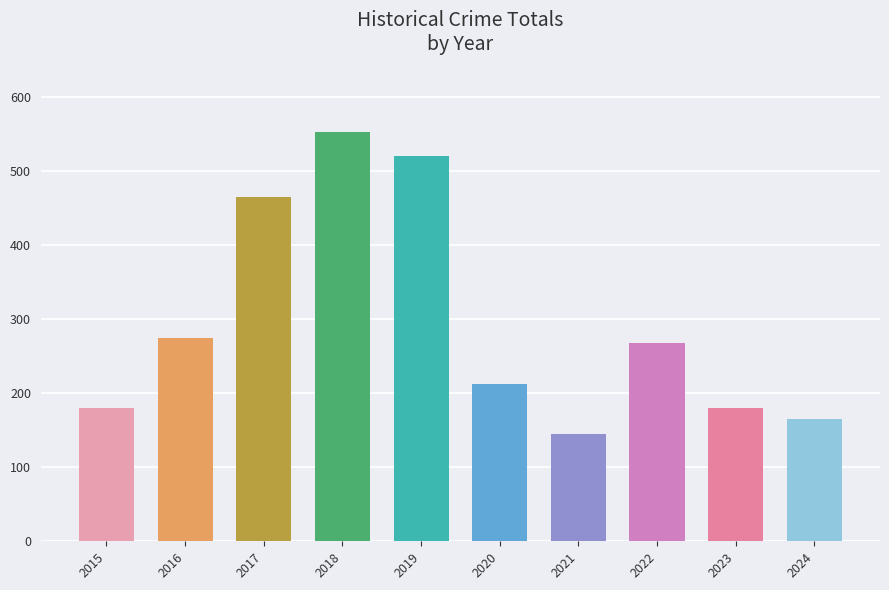

What is the smallest value displayed?

145